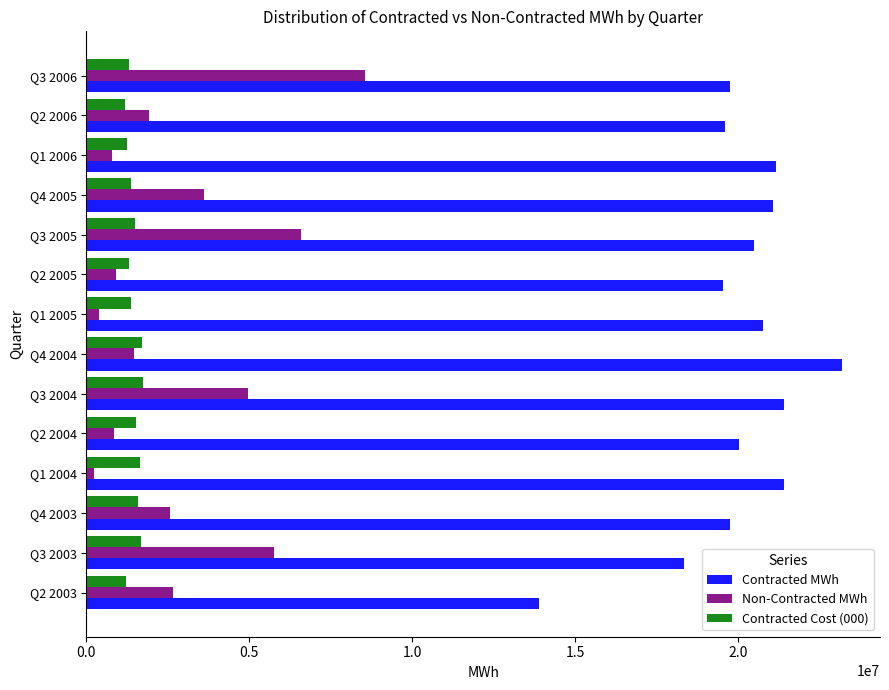

The value of Contracted MWh at Q4 2004 is 33365621. True or false?

False